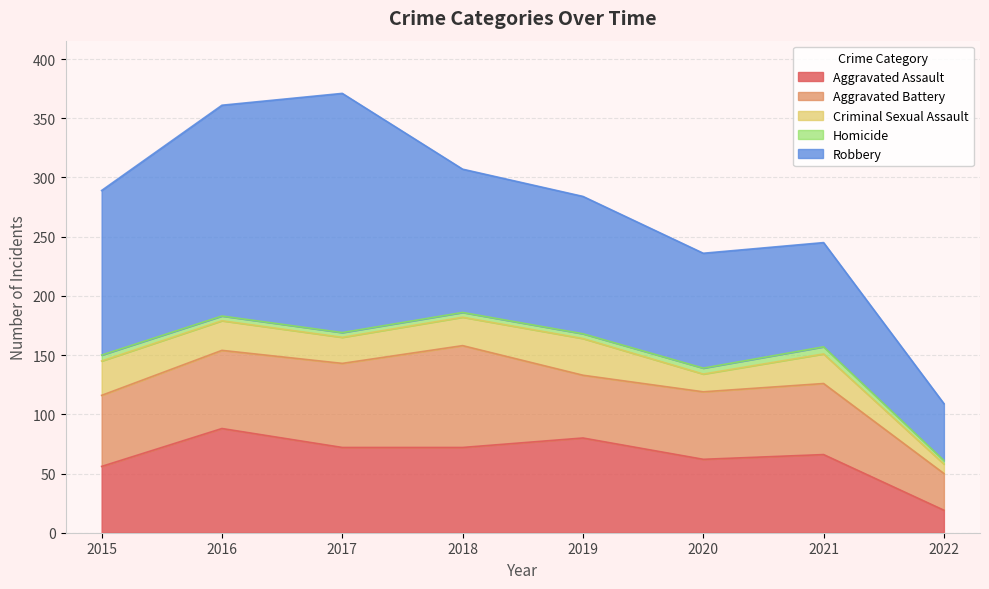

Between 2017 and 2020, which series saw the biggest shift?

Robbery